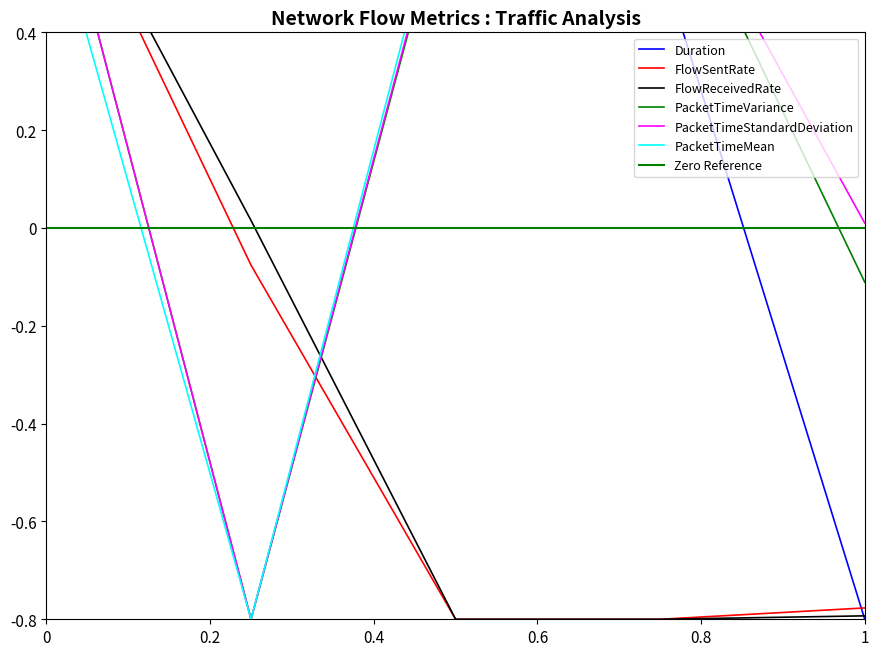

Reading left to right, what are all the values shown in this chart?

Duration: 0.5	0.8	0.6	0.6	-0.8
FlowSentRate: 0.8	-0.1	-0.8	-0.8	-0.8
FlowReceivedRate: 0.8	0.0	-0.8	-0.8	-0.8
PacketTimeVariance: 0.8	-0.8	0.8	0.8	-0.1
PacketTimeStandardDeviation: 0.8	-0.8	0.8	0.8	0.0
PacketTimeMean: 0.7	-0.8	0.8	0.8	0.7